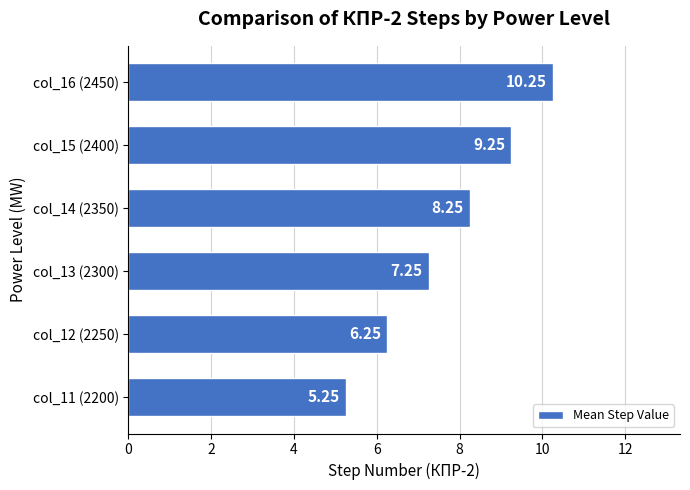

What is the difference between the second highest and minimum values?

4.0